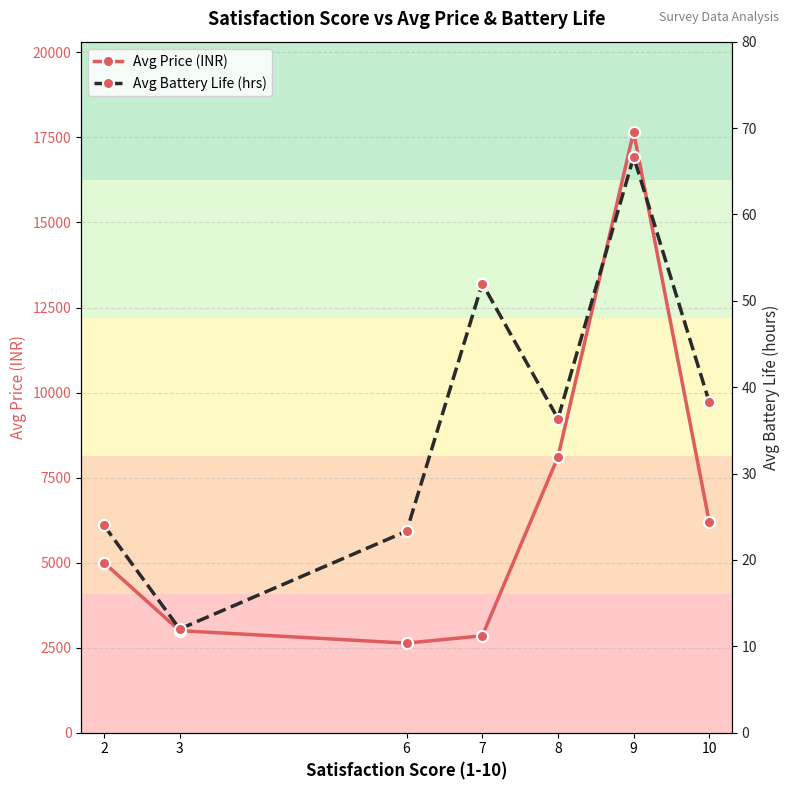

List the labels in order of Avg Price (INR) value, largest first.

9, 8, 10, 2, 3, 7, 6